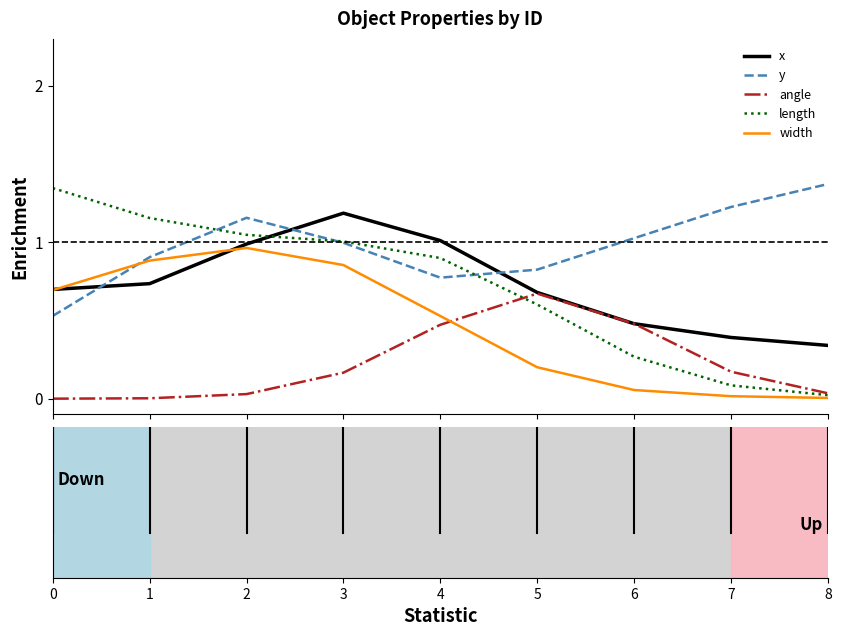

True or false: y and angle intersect in this chart.

False